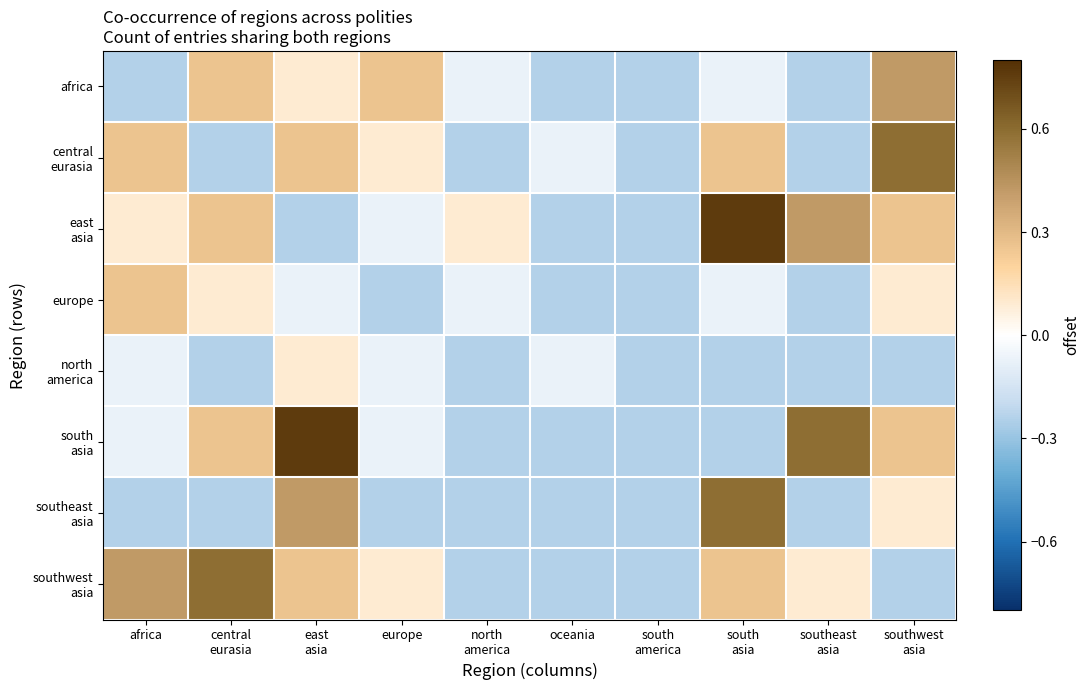

What is the total value across all series at east
asia?

1.6